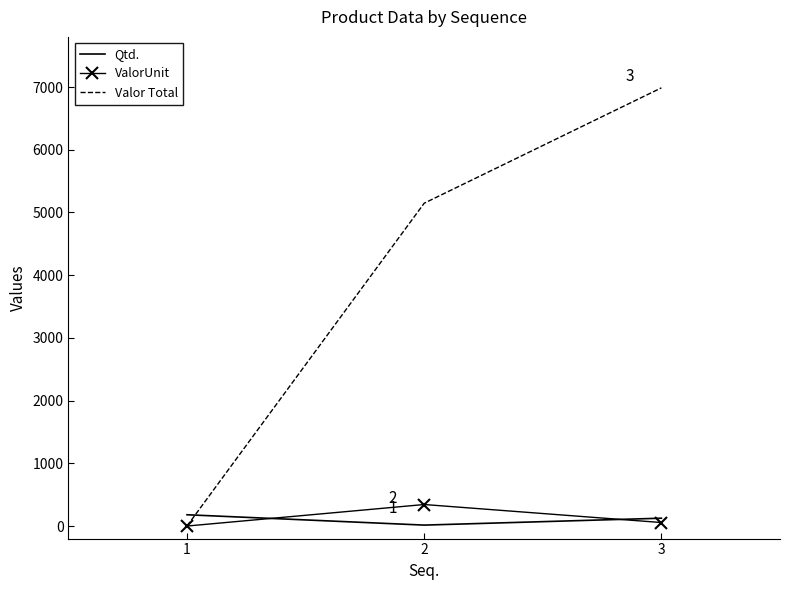

Where does the Qtd. series first go above 125?

1